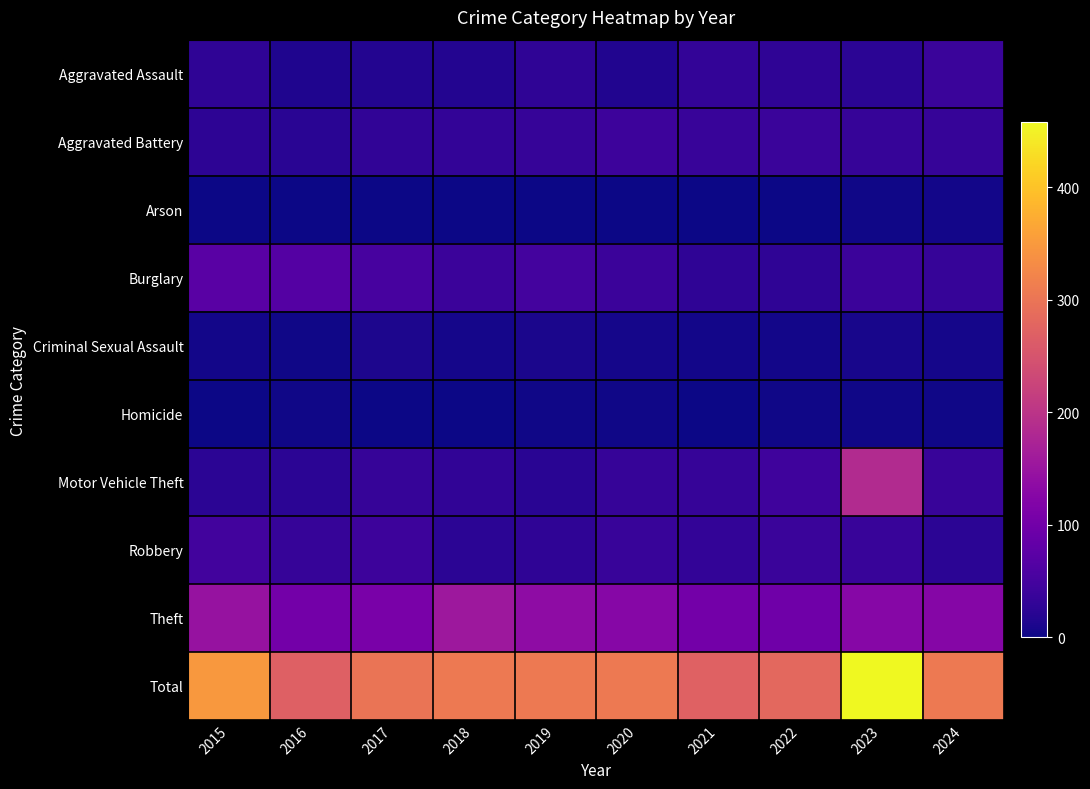

How many series are shown in this chart?

10